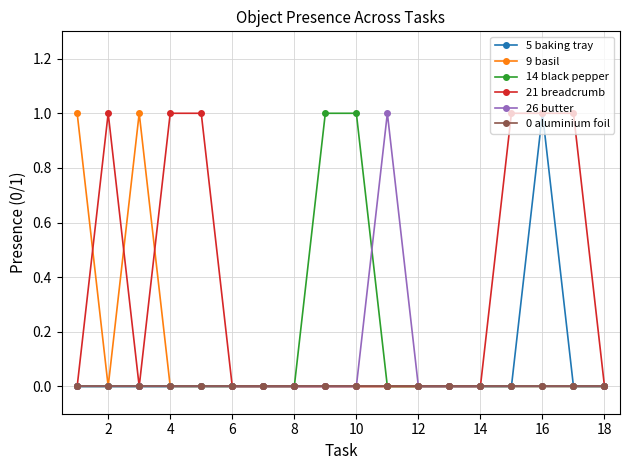

What is the value of the 21 breadcrumb point at the 2nd from the left?

1